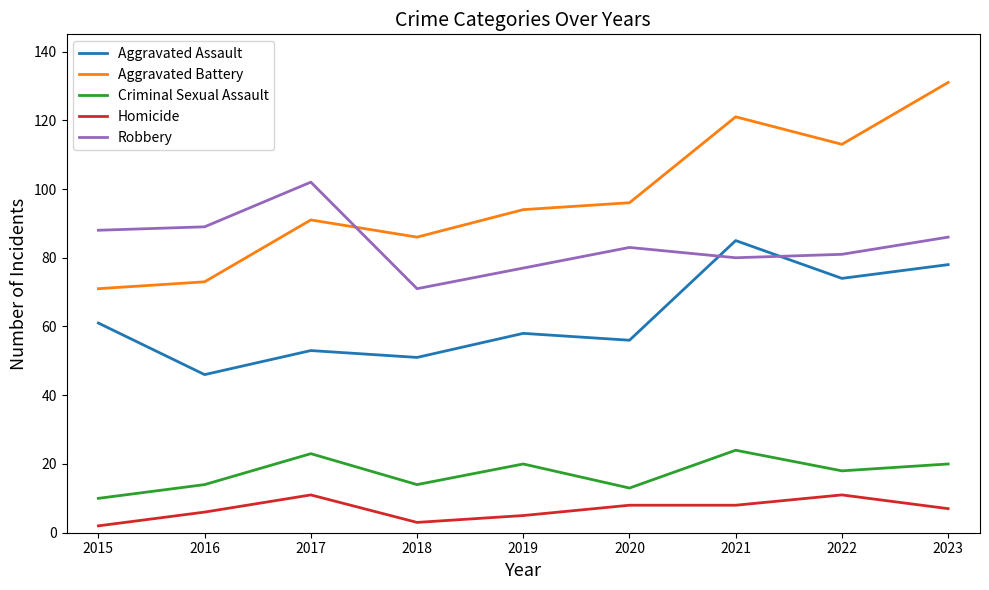

Reading left to right, extract all data points from this chart.

Aggravated Assault: 2015=61	2016=46	2017=53	2018=51	2019=58	2020=56	2021=85	2022=74	2023=78
Aggravated Battery: 2015=71	2016=73	2017=91	2018=86	2019=94	2020=96	2021=121	2022=113	2023=131
Criminal Sexual Assault: 2015=10	2016=14	2017=23	2018=14	2019=20	2020=13	2021=24	2022=18	2023=20
Homicide: 2015=2	2016=6	2017=11	2018=3	2019=5	2020=8	2021=8	2022=11	2023=7
Robbery: 2015=88	2016=89	2017=102	2018=71	2019=77	2020=83	2021=80	2022=81	2023=86